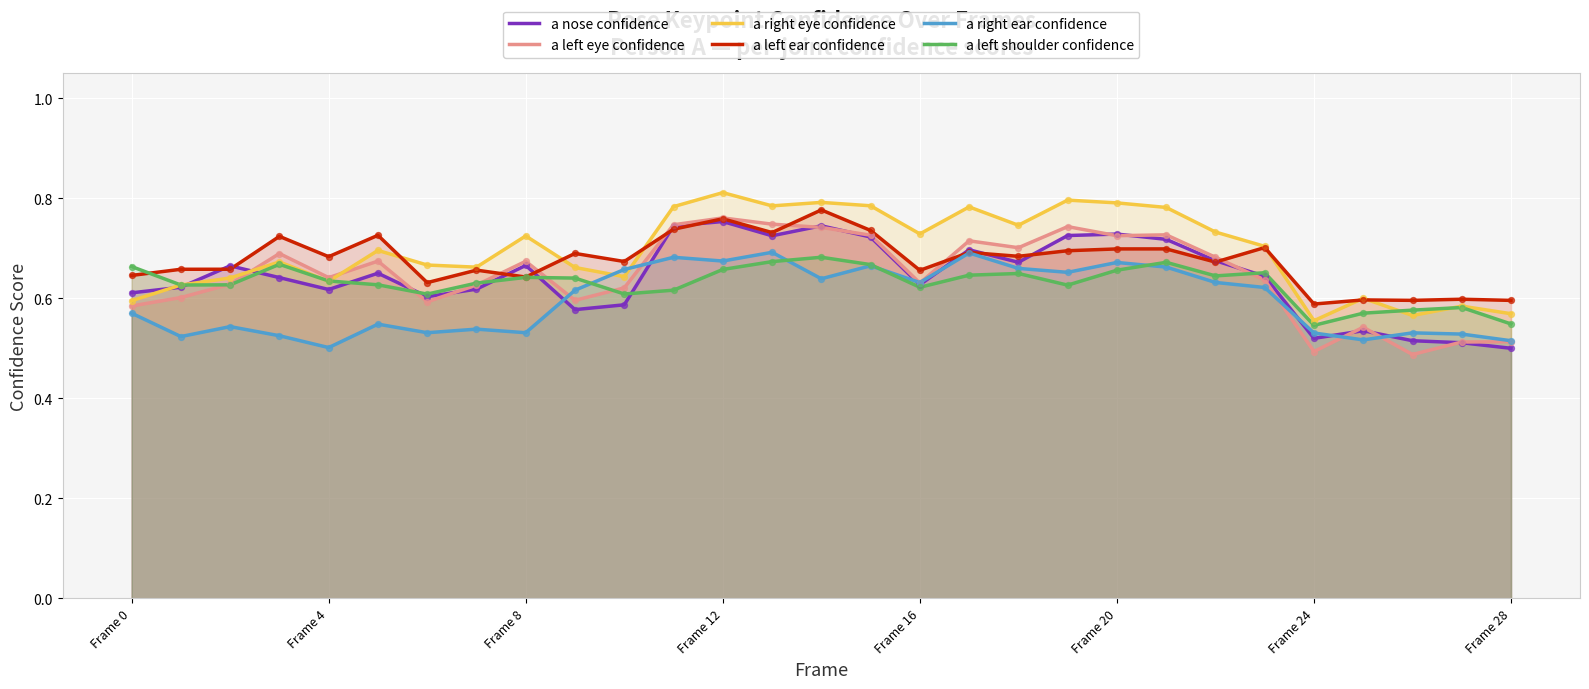

Which series contains the highest Y value?

a right eye confidence